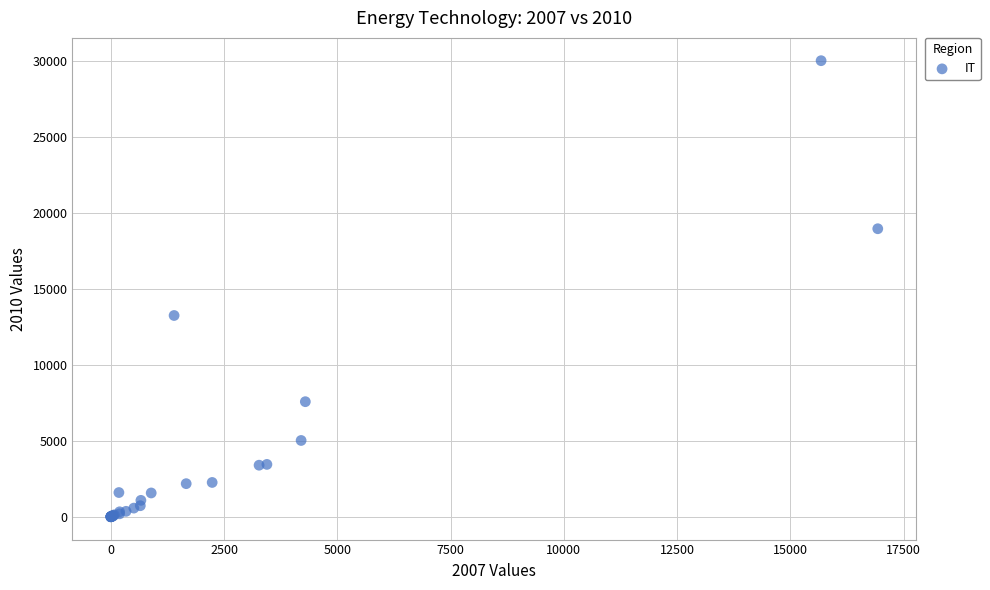

What Y value in the scatter plot is closest to 15004?

13244.2